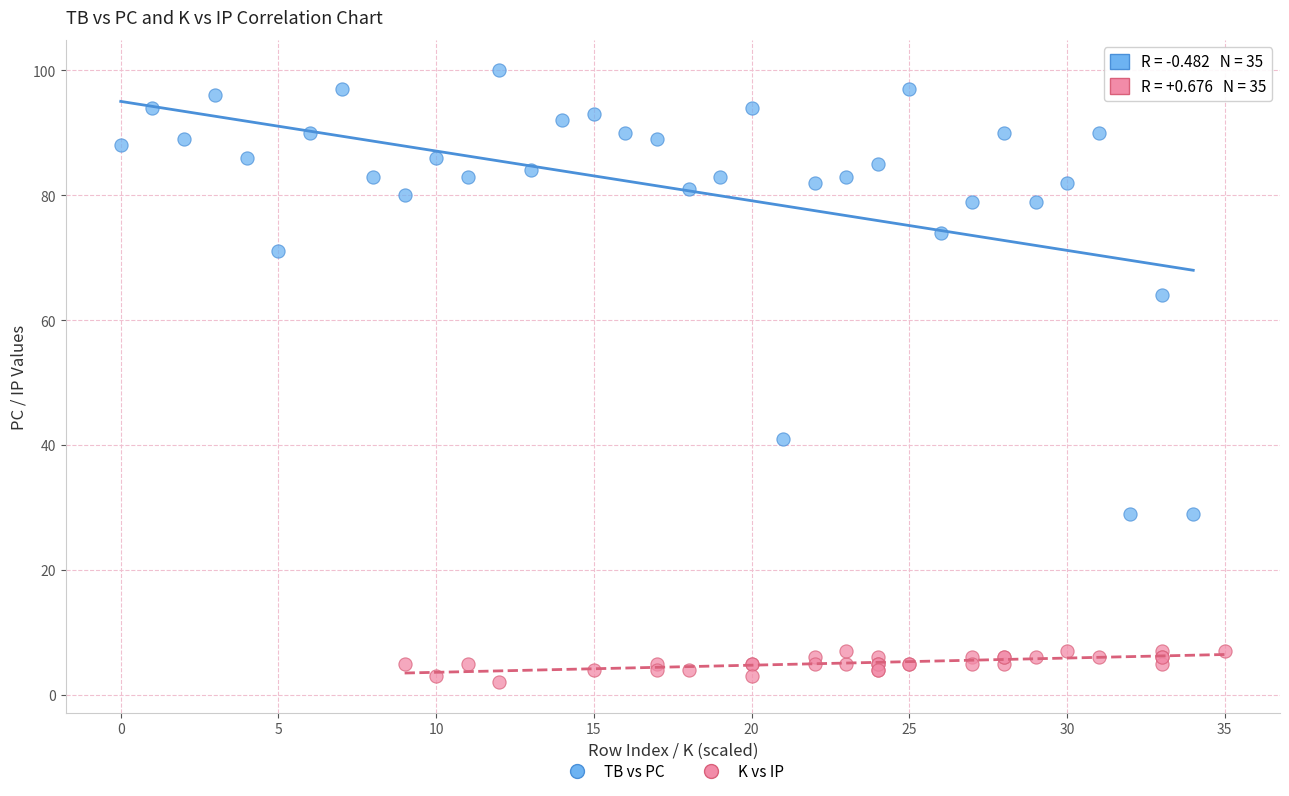

Which series contains the lowest Y value?

K vs IP